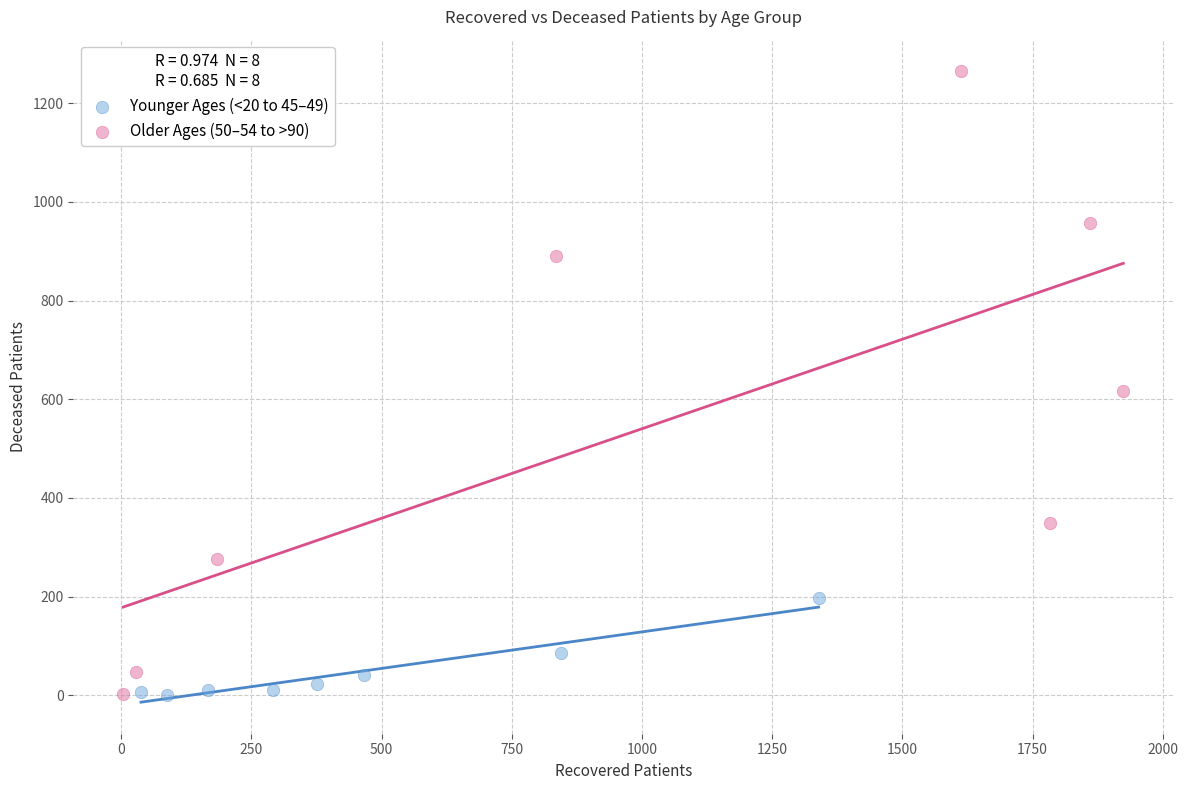

Which series has the largest Y range (max minus min)?

Older Ages (50–54 to >90)